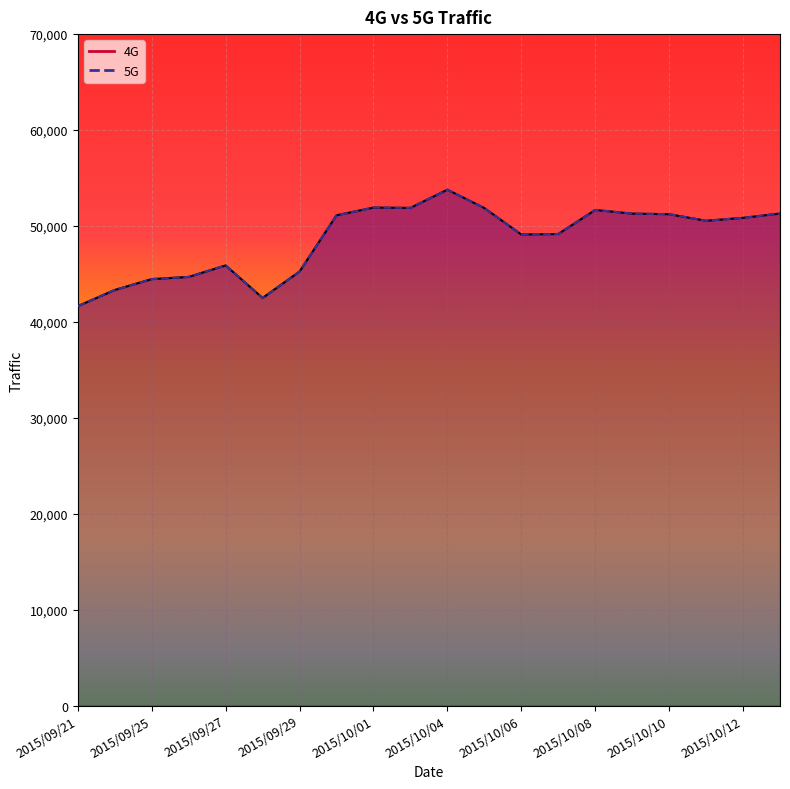

At how many categories does at least one series exceed 48076?

13